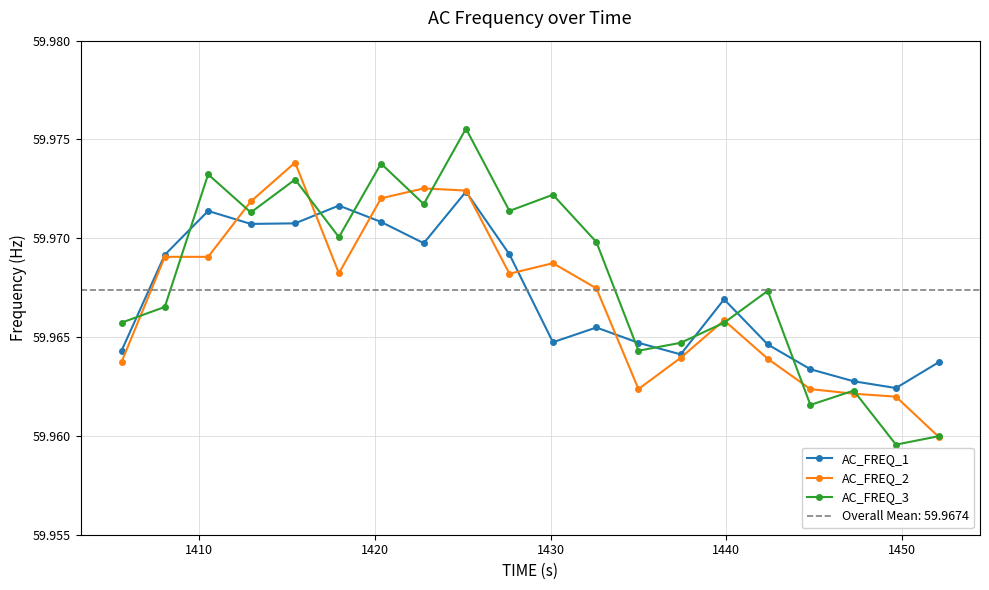

True or false: AC_FREQ_3 and AC_FREQ_2 cross at least once.

True